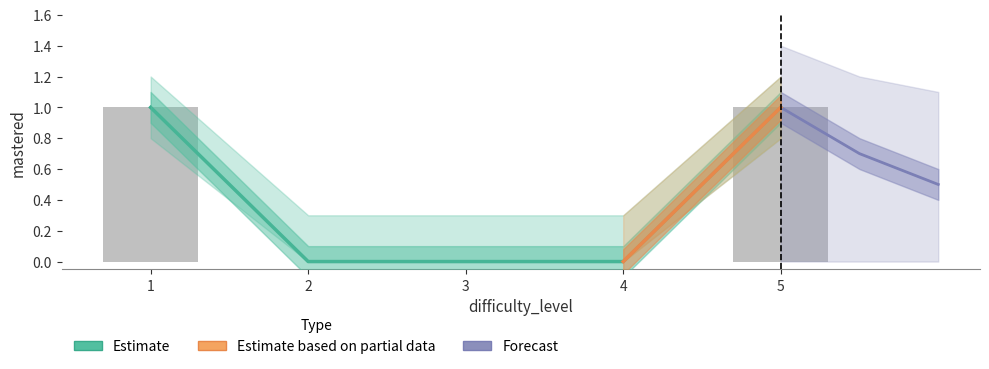

True or false: mastered_upper has a value of 0 at 3.

False